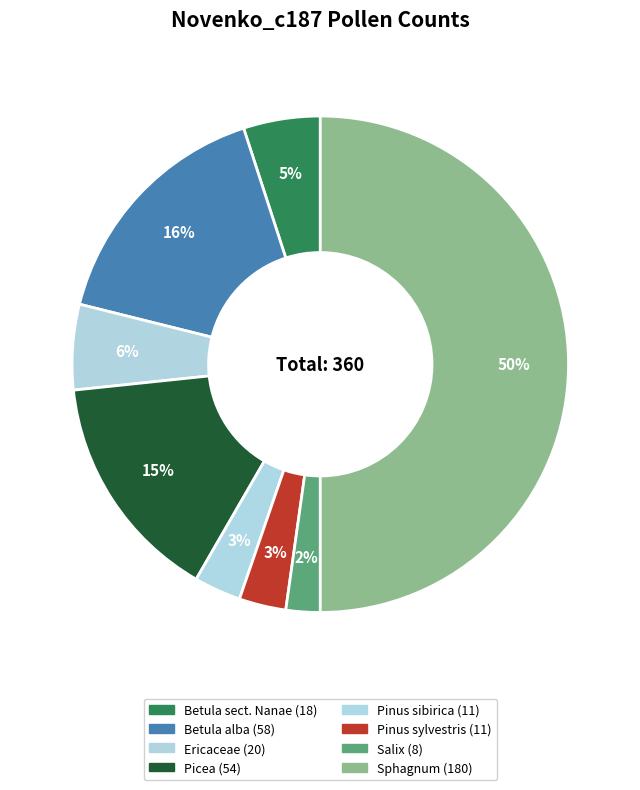

Is it true that Pinus sylvestris is 3% of the pie?

True